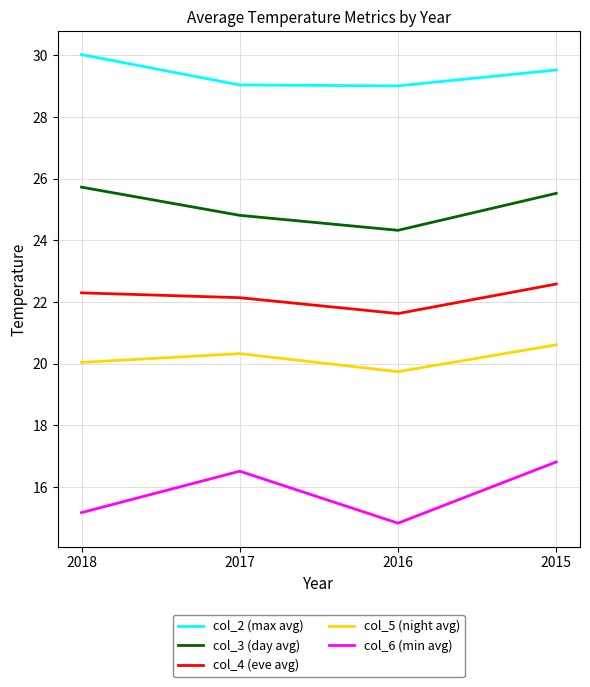

Which series has the largest total across all categories?

col_2 (max avg)